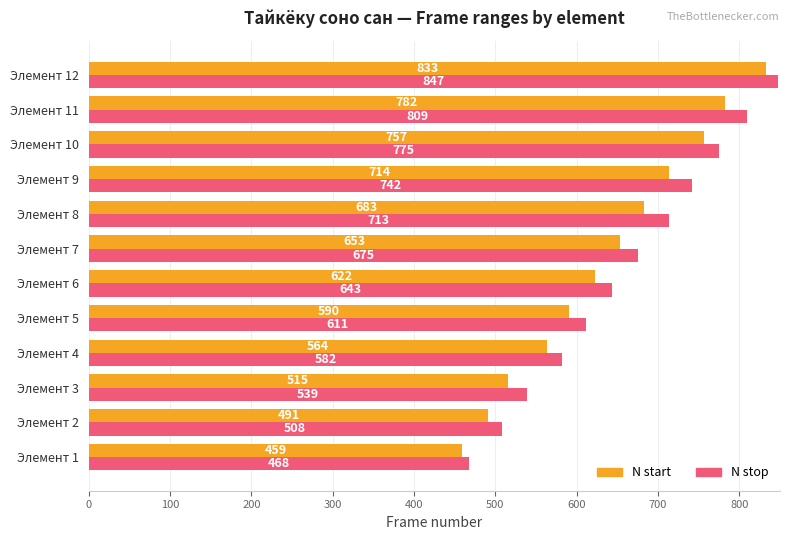

At which label is N start closest to 646?

Элемент 7